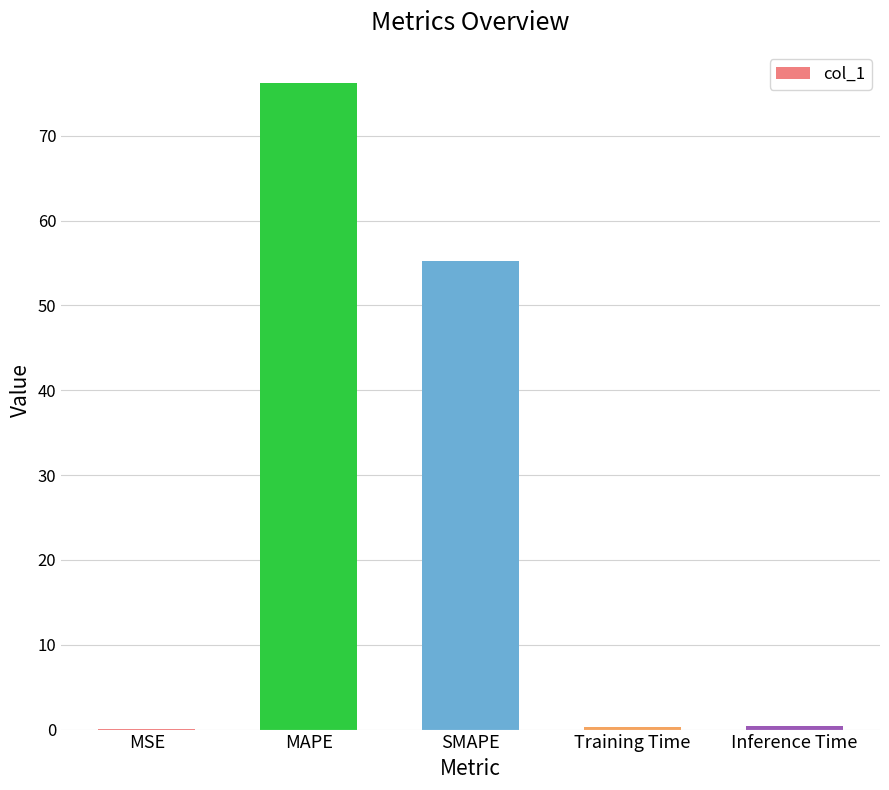

The chart shows a value of 55.2 at SMAPE. True or false?

True